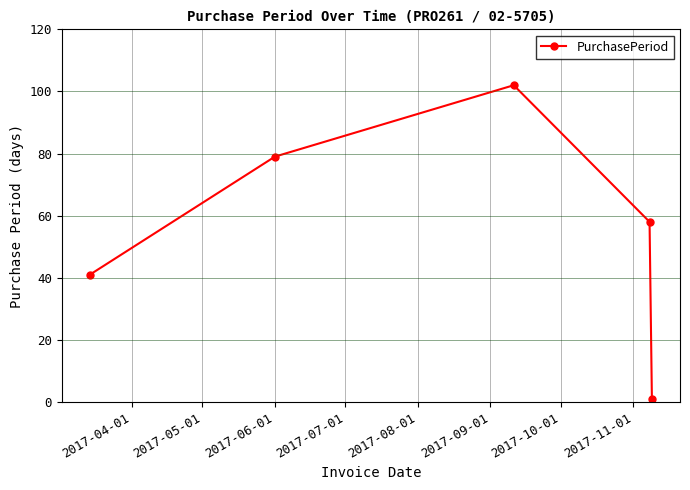

What is the average value?

56